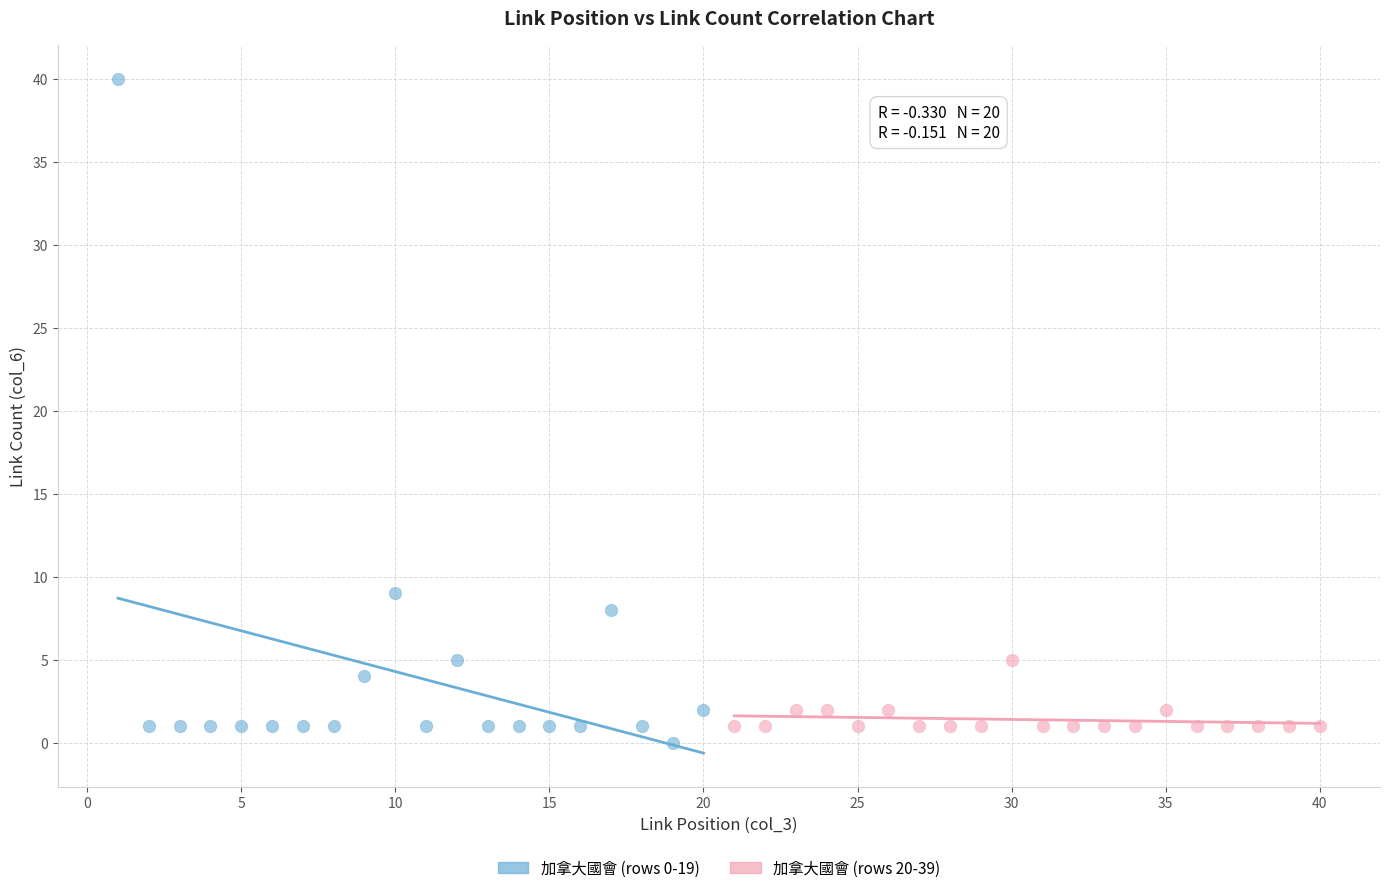

What are all the series names shown in the legend?

加拿大國會 (rows 0-19), 加拿大國會 (rows 20-39)